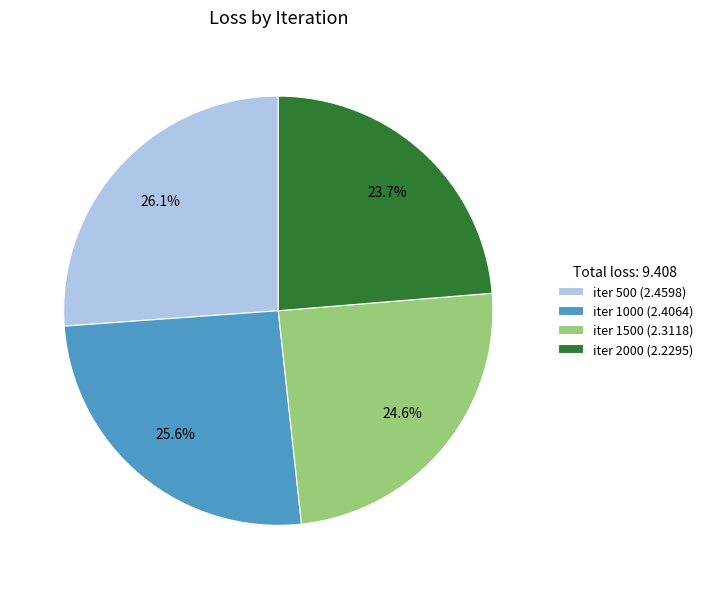

How many segments does this pie chart have?

4